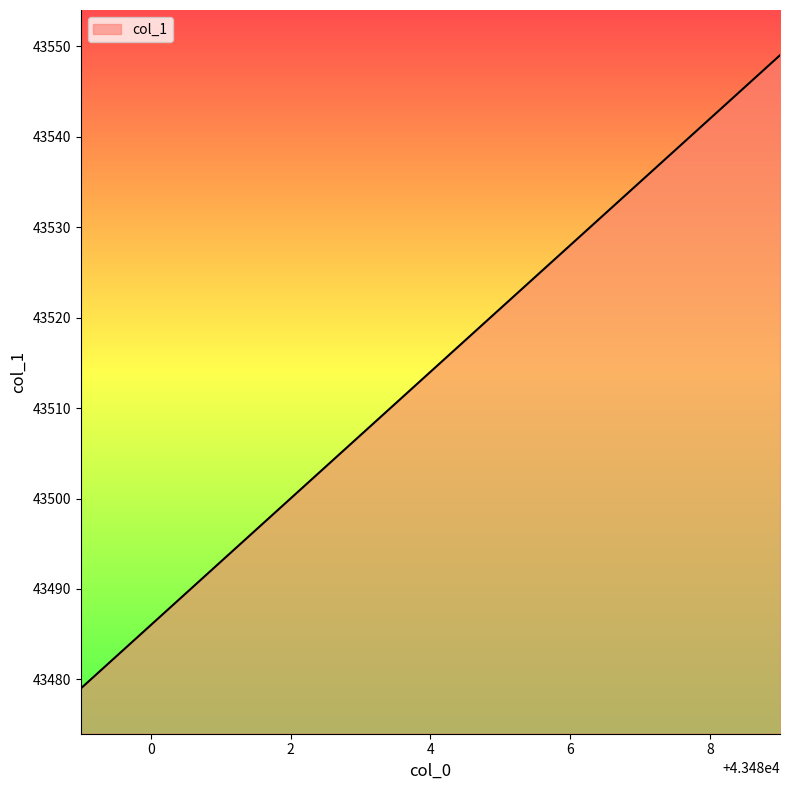

What is the difference between the maximum and minimum values?

70